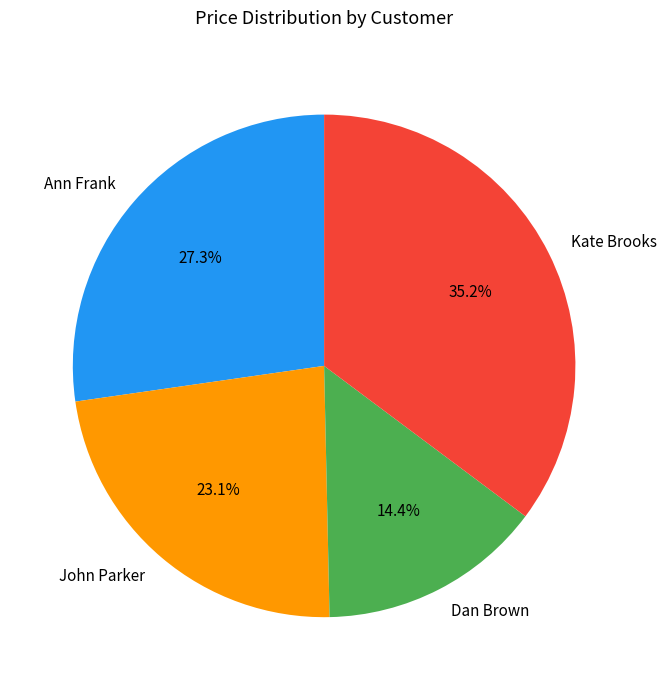

Which has a higher value, John Parker or Dan Brown?

John Parker